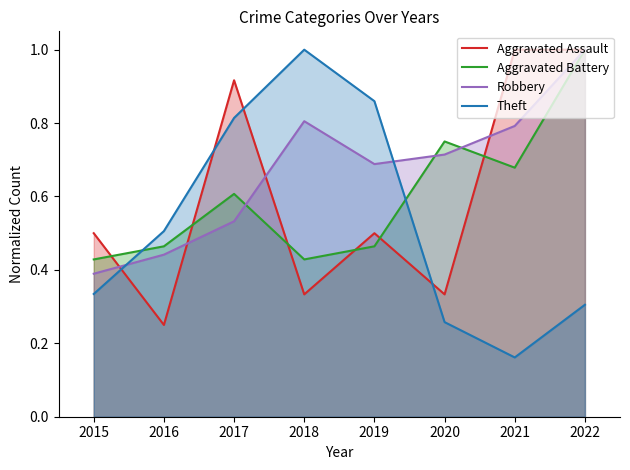

What is the average value of the Theft series?

0.5